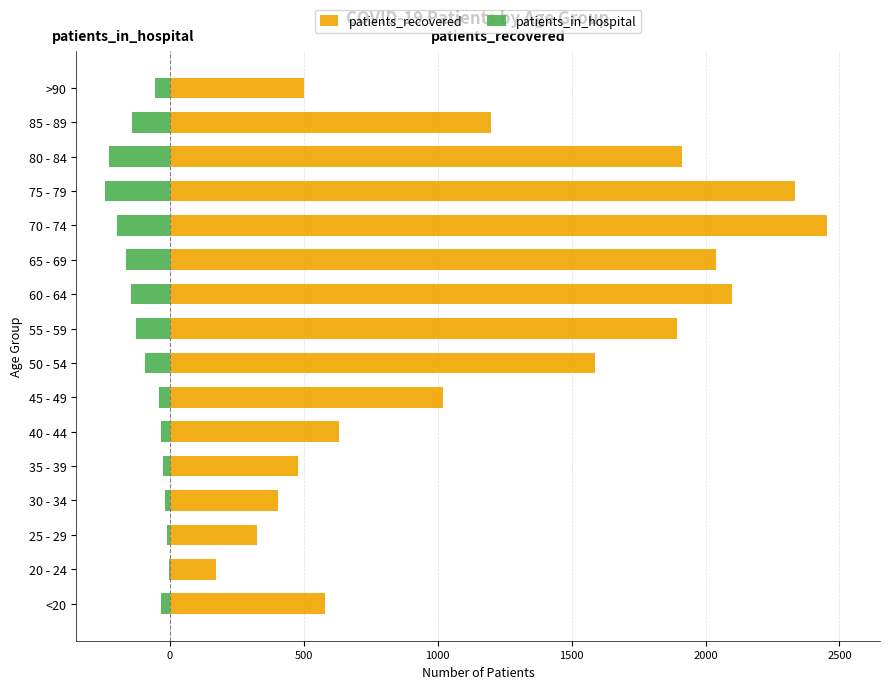

Reading right to left, transcribe all the data shown in this chart.

patients_recovered: 502	1200	1911	2334	2455	2038	2097	1895	1586	1019	630	477	405	324	173	580
patients_in_hospital: -55	-142	-228	-244	-196	-165	-144	-127	-92	-39	-34	-25	-17	-9	-5	-34